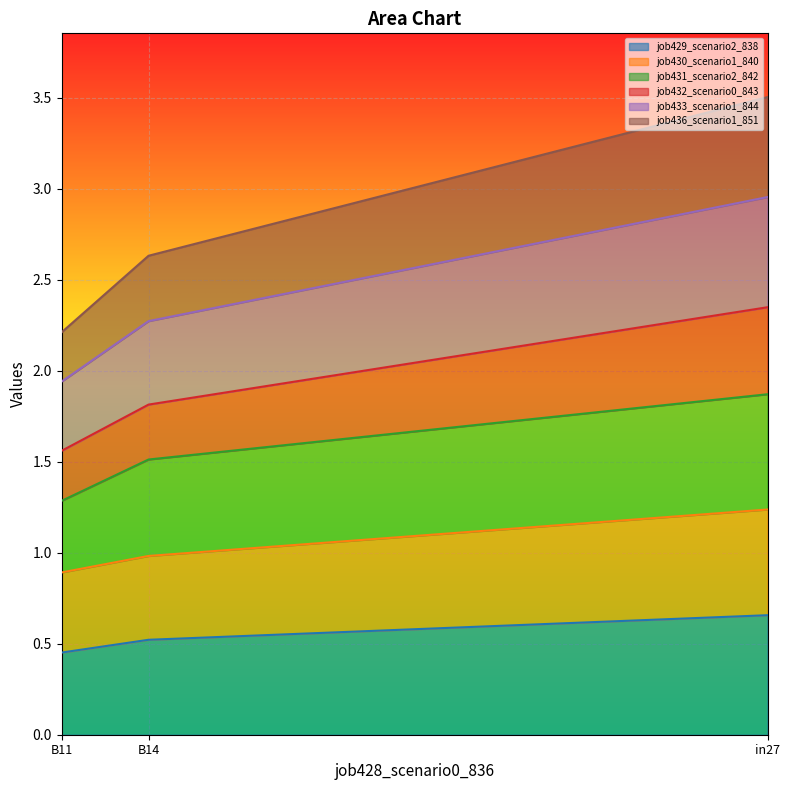

How many lines are shown in the chart?

6